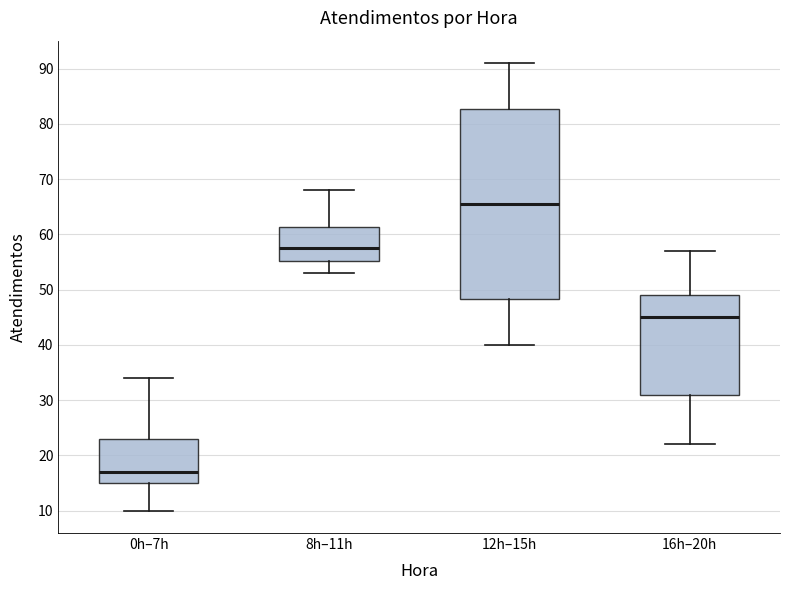

Which box has the lowest median line?

0h–7h